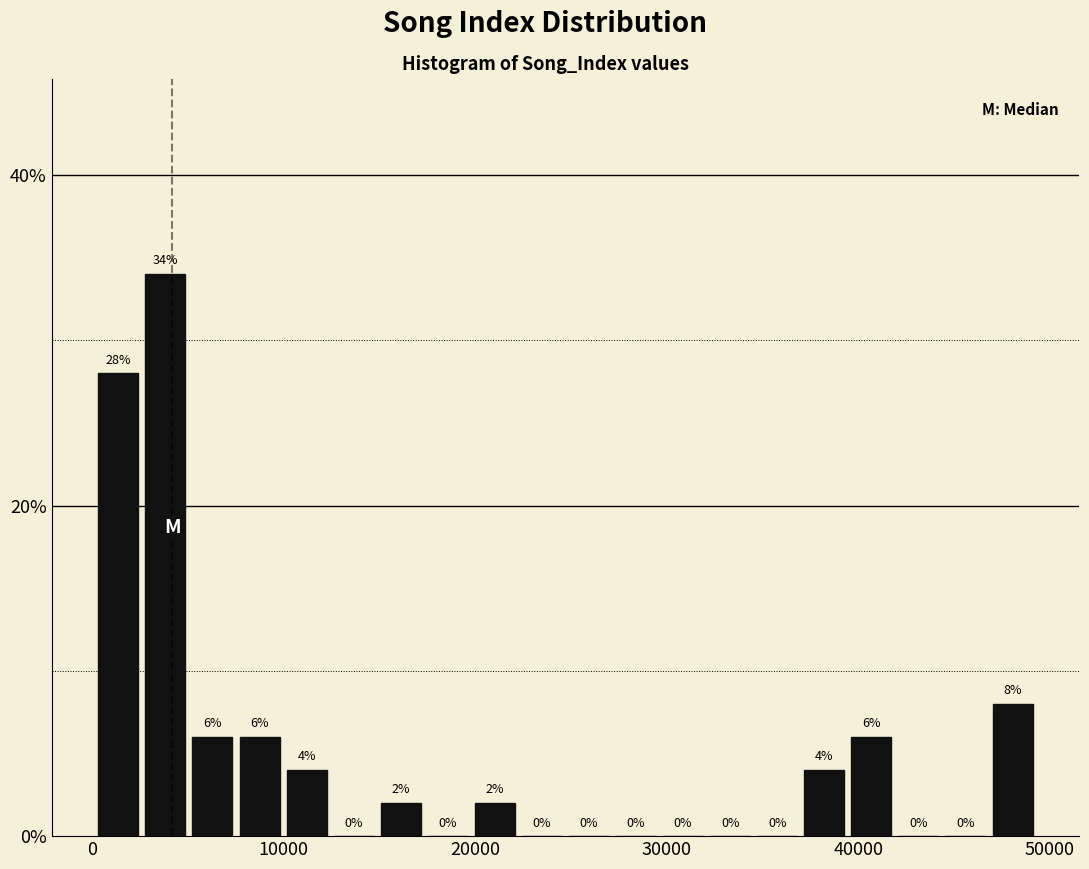

Read against the x-axis, roughly where is the centre of the tallest bar?

4000